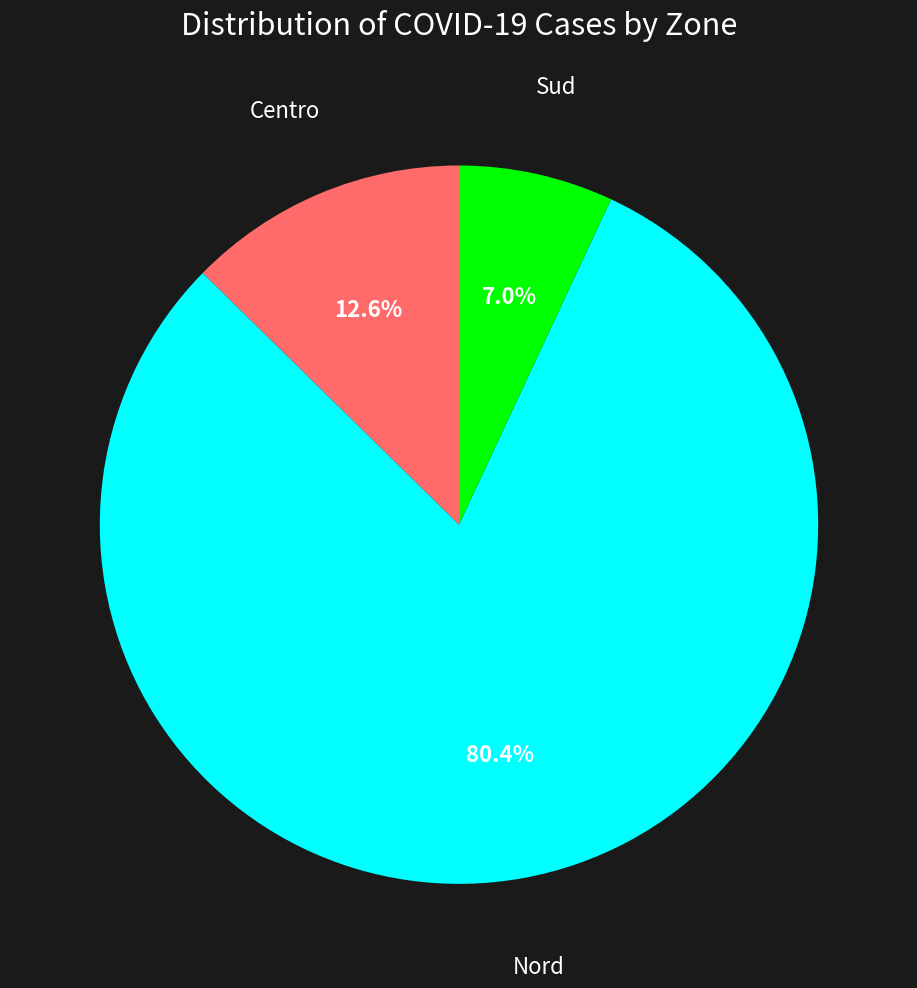

Which category has the smallest portion of the pie?

Sud